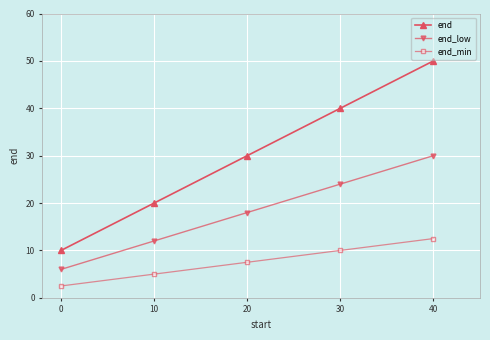

At which label does end_low reach its minimum?

0